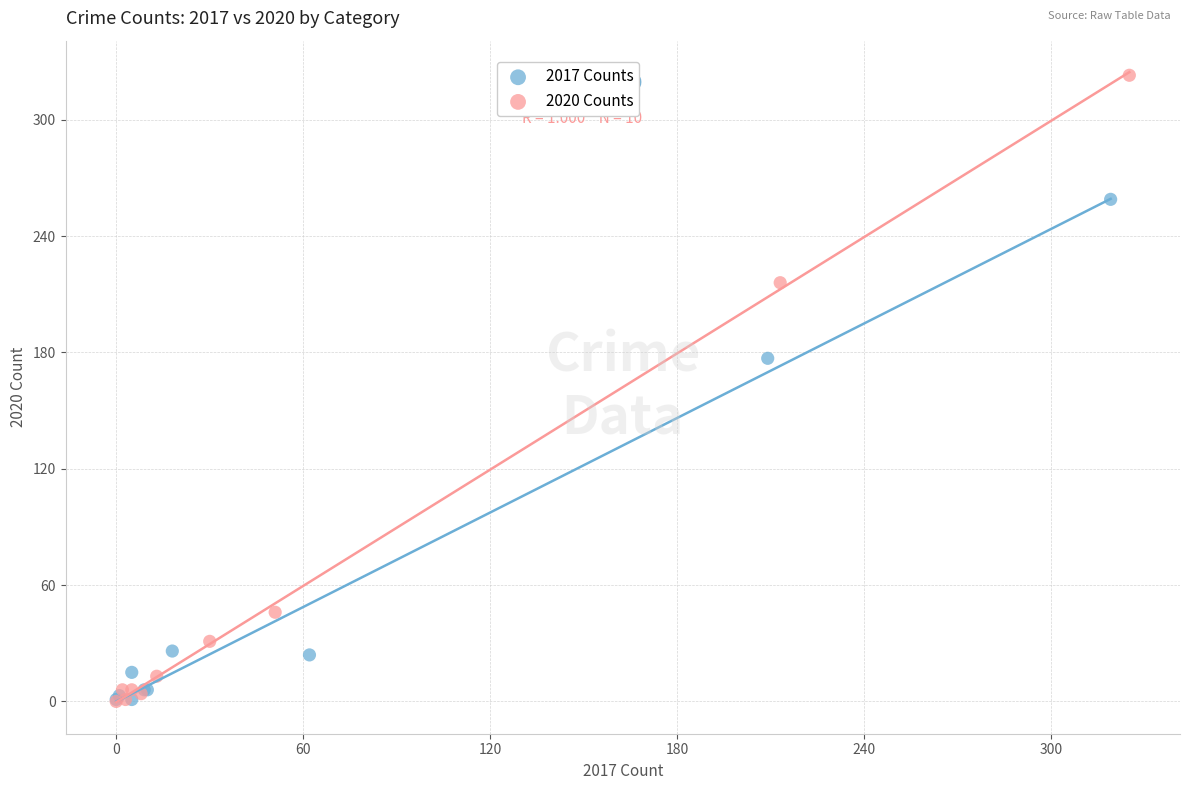

Which series has the widest spread of Y values?

2020 Counts